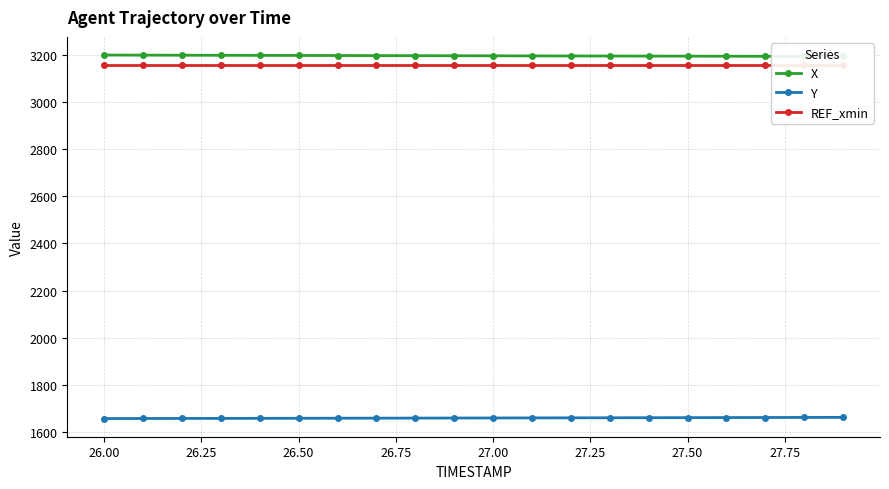

What is the minimum value for Y?

1657.1